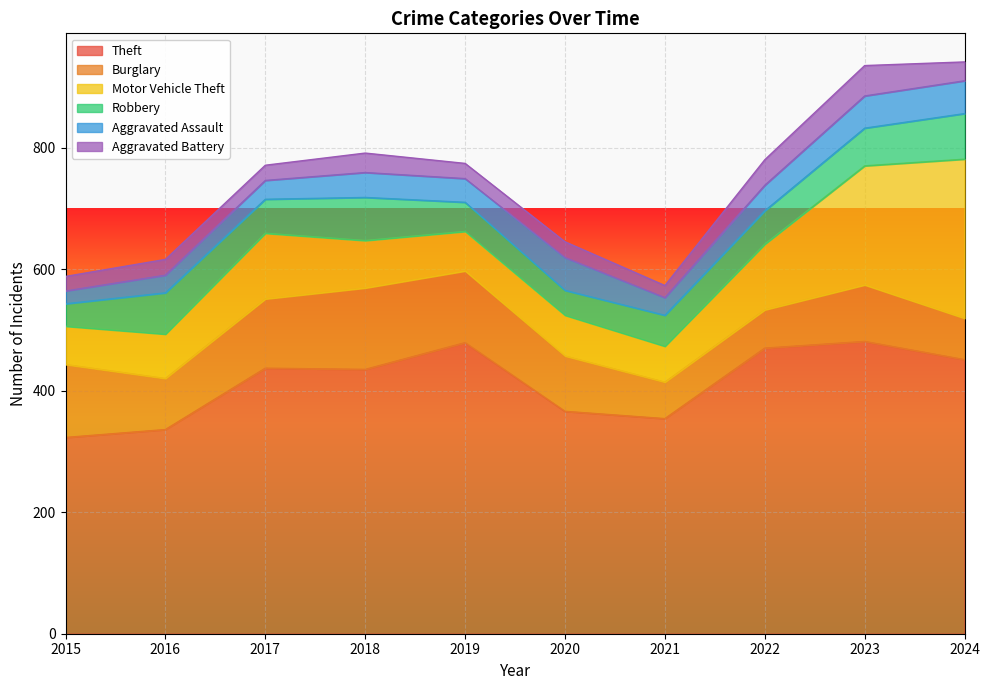

At which label is Theft closest to 402?

2018